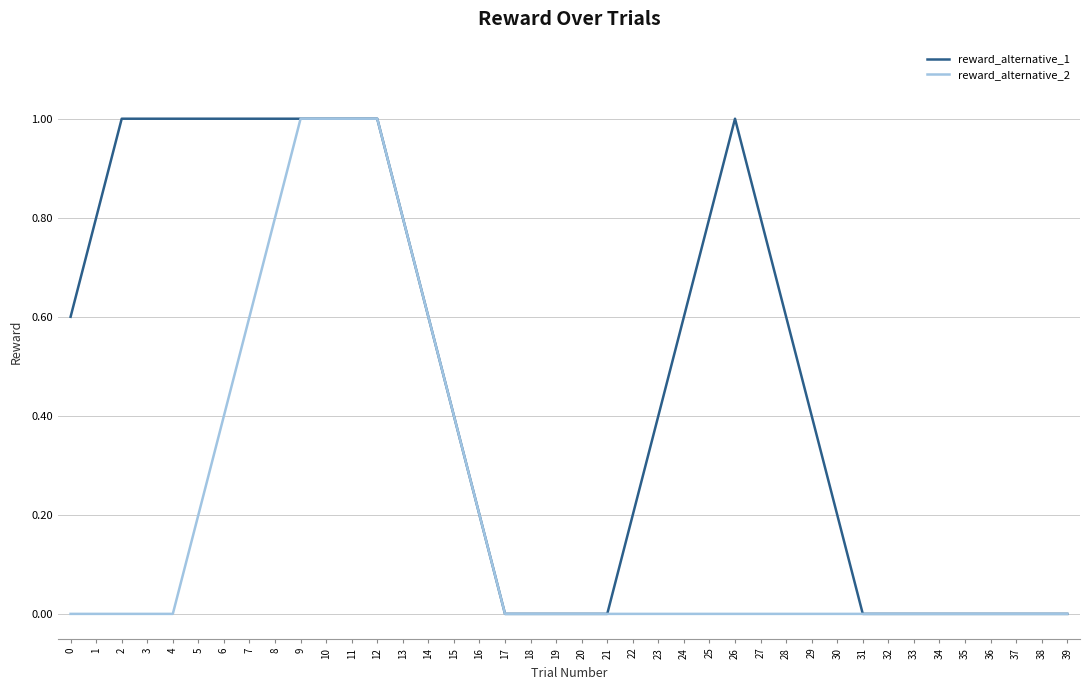

Which series has the largest total across all categories?

reward_alternative_1